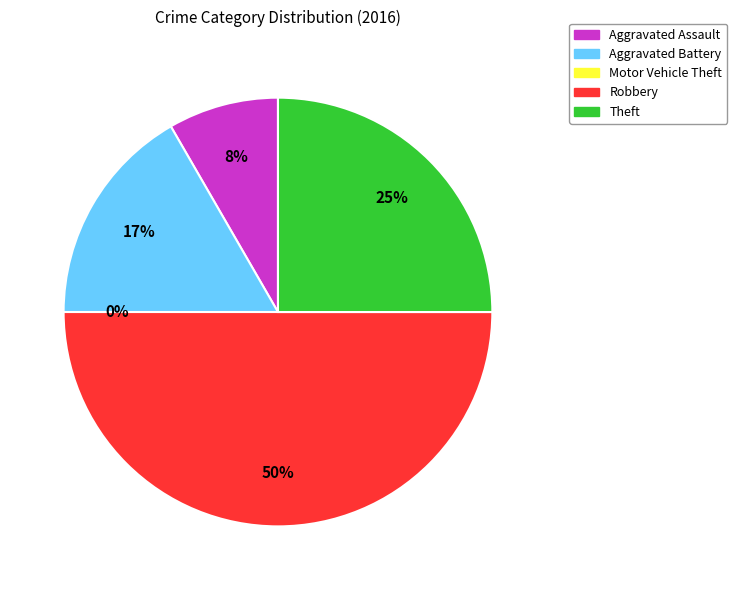

Does Robbery represent more than half of the total?

No